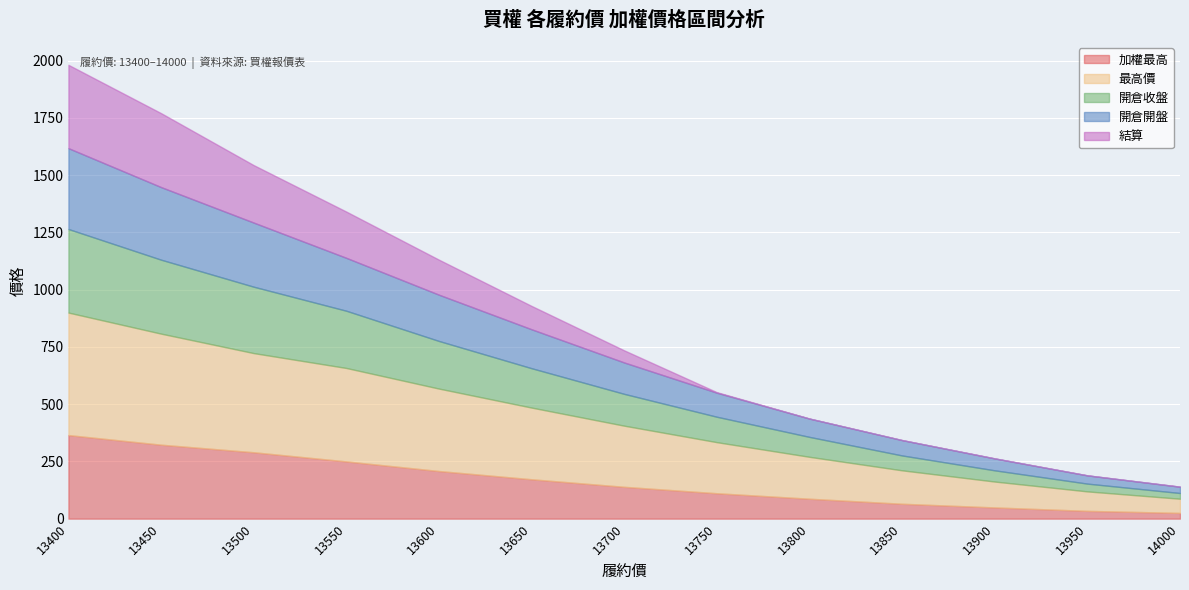

How many series are shown in this chart?

5